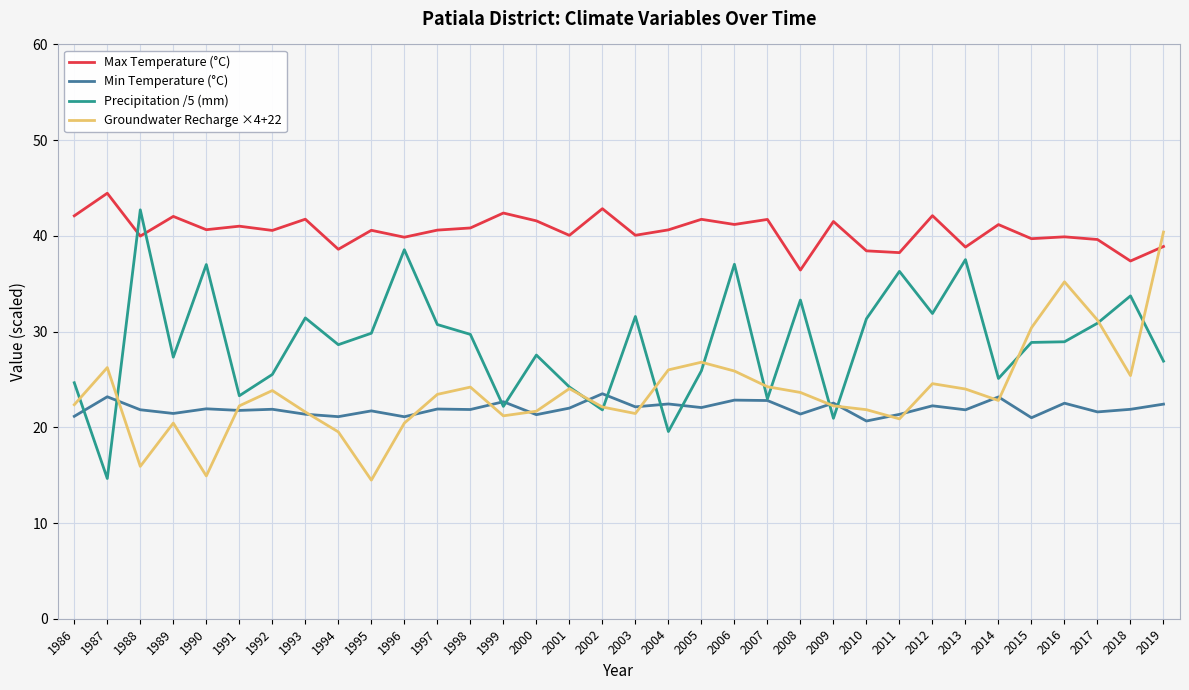

At 1995, list the series in order from smallest to largest.

Groundwater Recharge ×4+22, Min Temperature (°C), Precipitation /5 (mm), Max Temperature (°C)